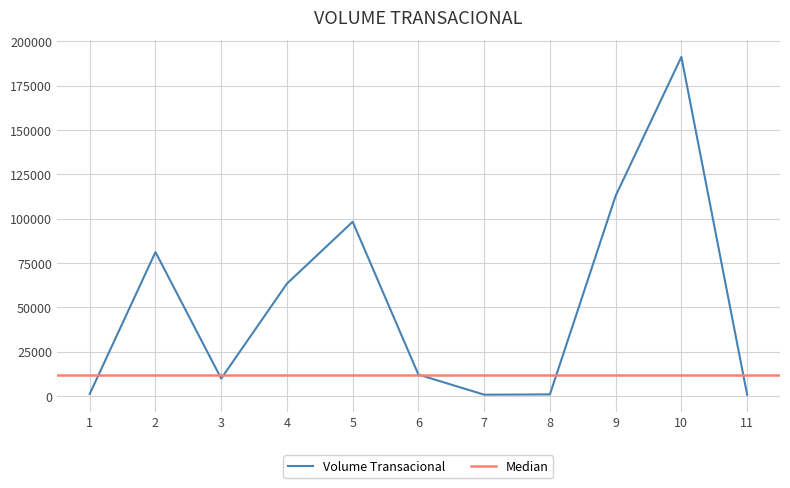

True or false: the data shows 12129 at 6.

True